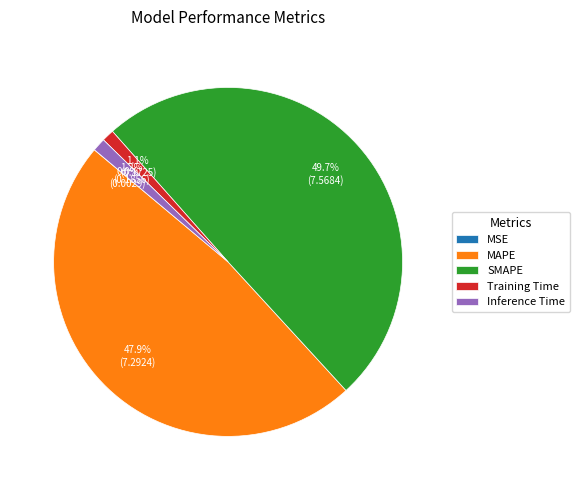

What is the ratio of the value at SMAPE to the value at MAPE?

1.0